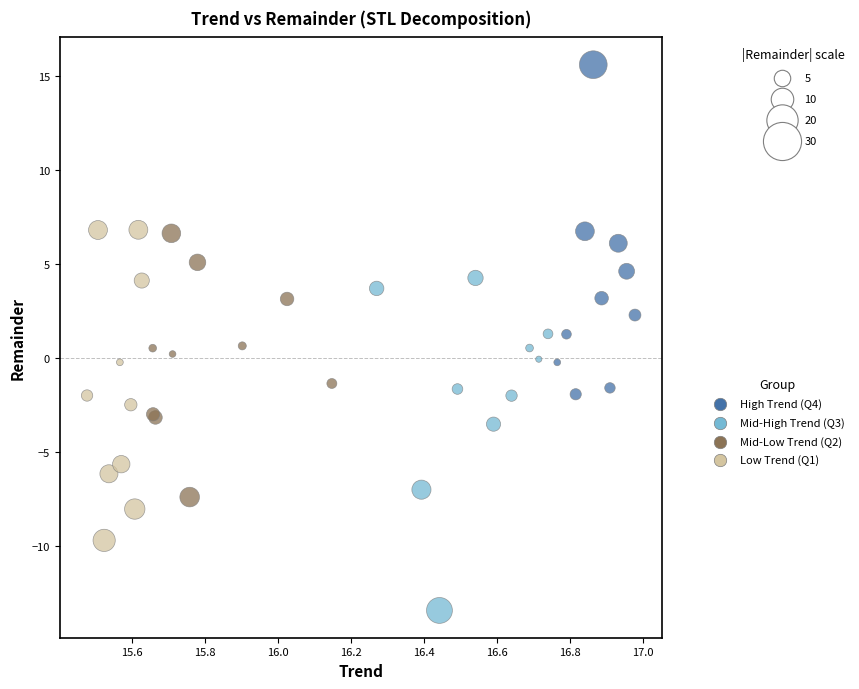

Which series contains the highest Y value?

High Trend (Q4)